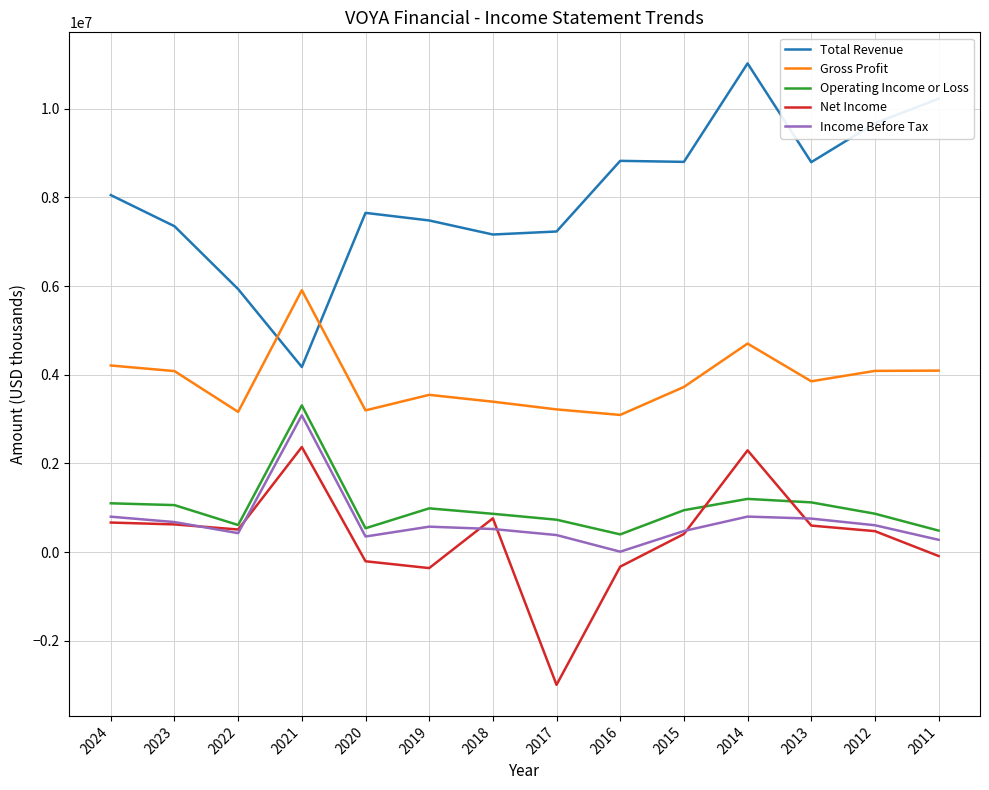

What is the greatest value displayed?

11019000